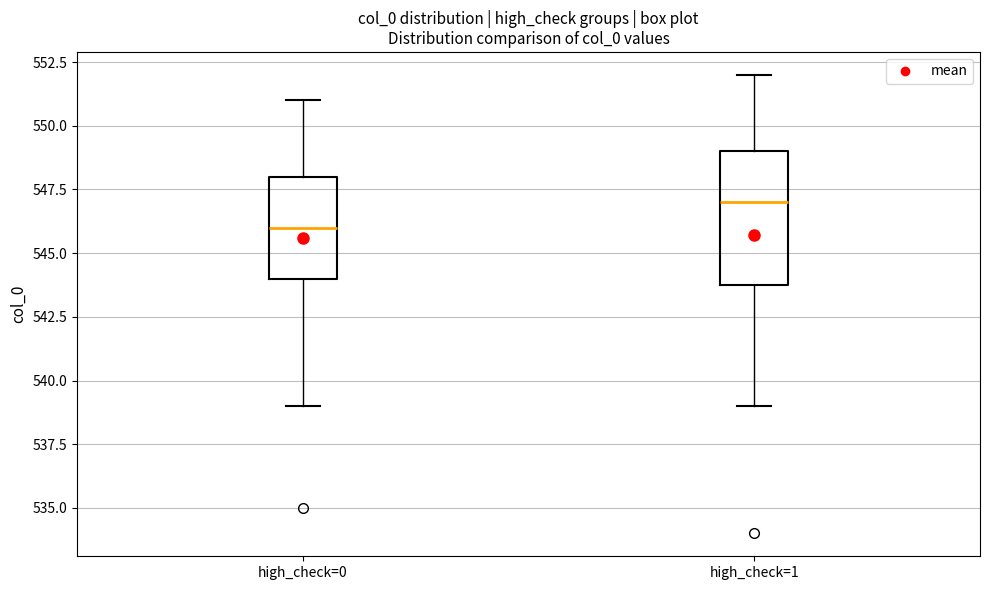

Reading left to right, read every box against the y-axis: the position of its median line, the range the box covers, and the ends of its whiskers. The values are not printed on the chart, so give them approximately, as read against the axis.

high_check=0: median 546, box 544 to 548, whiskers 539 to 551
high_check=1: median 547, box 544 to 549, whiskers 539 to 552